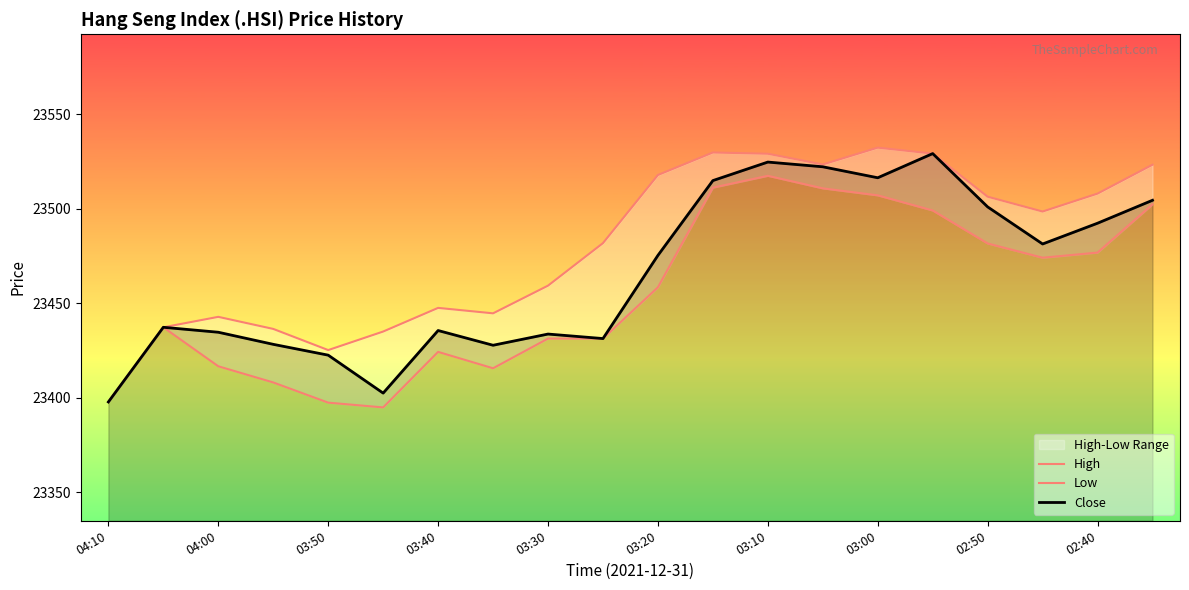

At 17, list the series in order from largest to smallest.

High, Close, Low